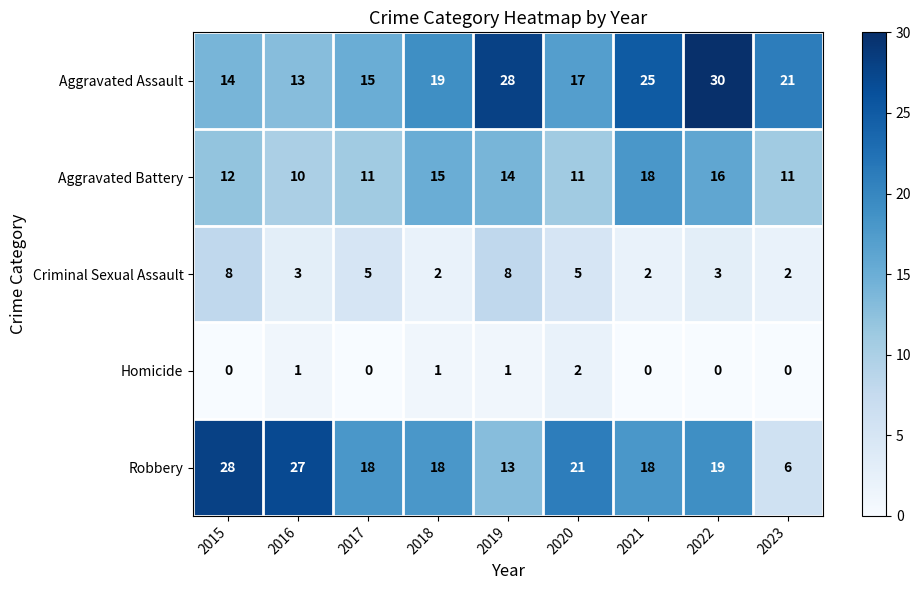

Count the Aggravated Battery values in the range 11 to 15.

6